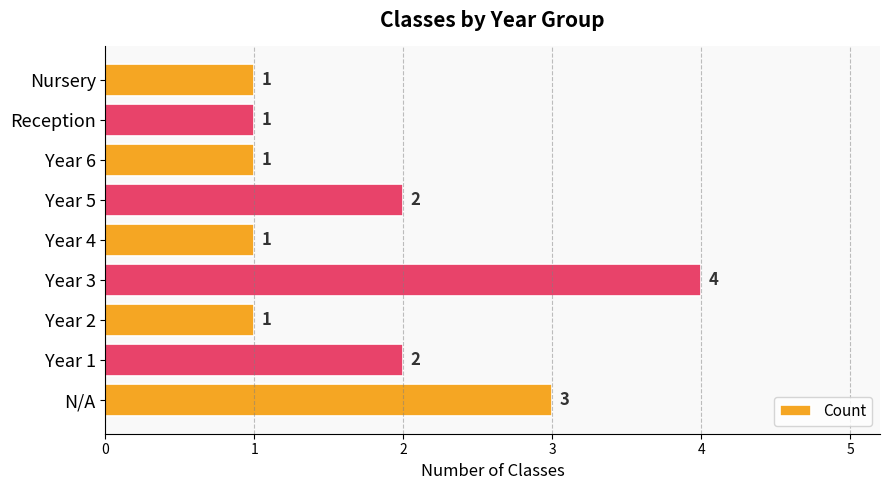

What is the maximum value shown in the chart?

4